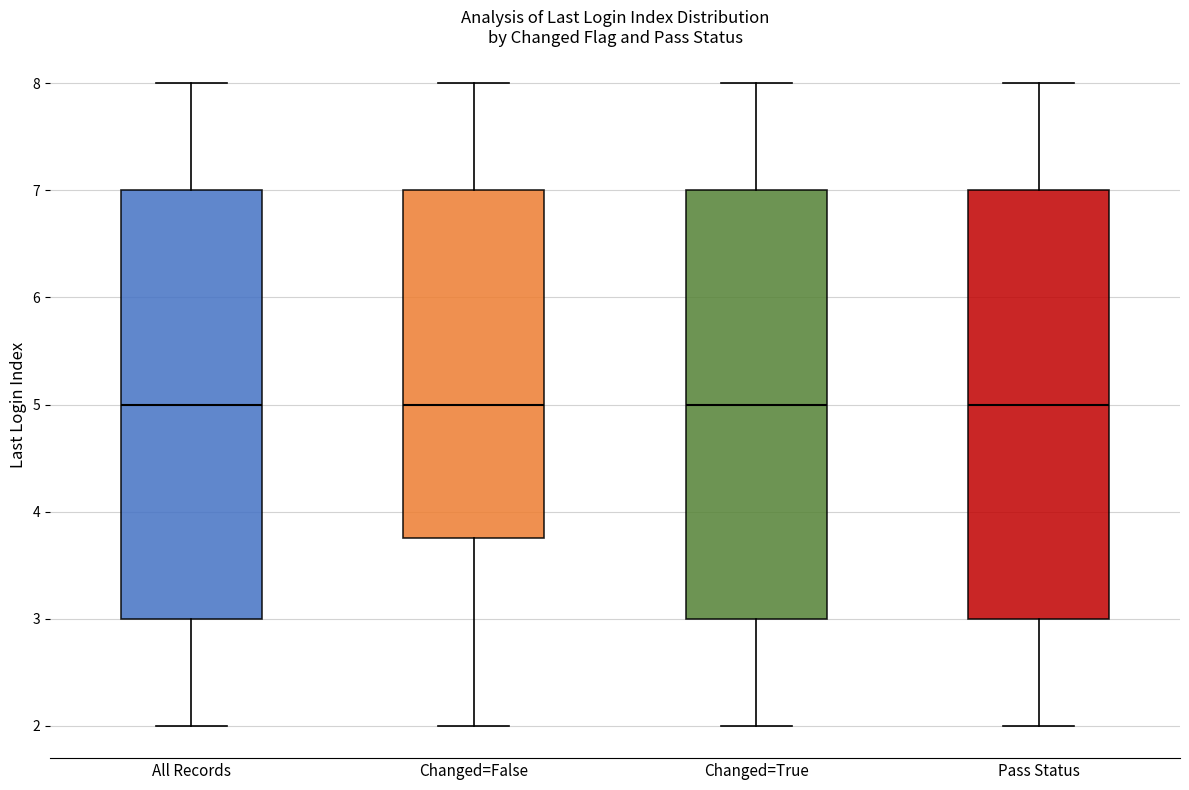

Reading left to right, read every box against the y-axis: the position of its median line, the range the box covers, and the ends of its whiskers. The values are not printed on the chart, so give them approximately, as read against the axis.

All Records: median 5.0, box 3.0 to 7.0, whiskers 2.0 to 8.0
Changed=False: median 5.0, box 3.8 to 7.0, whiskers 2.0 to 8.0
Changed=True: median 5.0, box 3.0 to 7.0, whiskers 2.0 to 8.0
Pass Status: median 5.0, box 3.0 to 7.0, whiskers 2.0 to 8.0